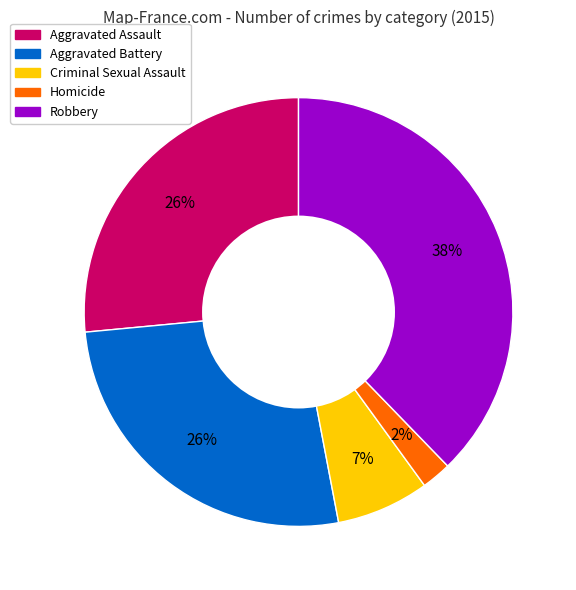

What is the ratio of the value at Aggravated Assault to the value at Robbery?

0.7